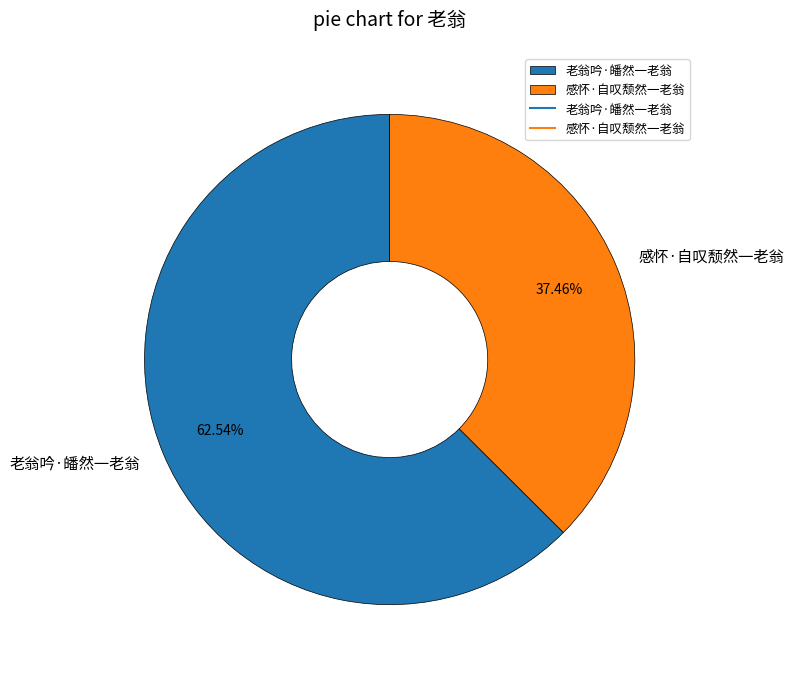

What is the majority slice?

老翁吟·皤然一老翁